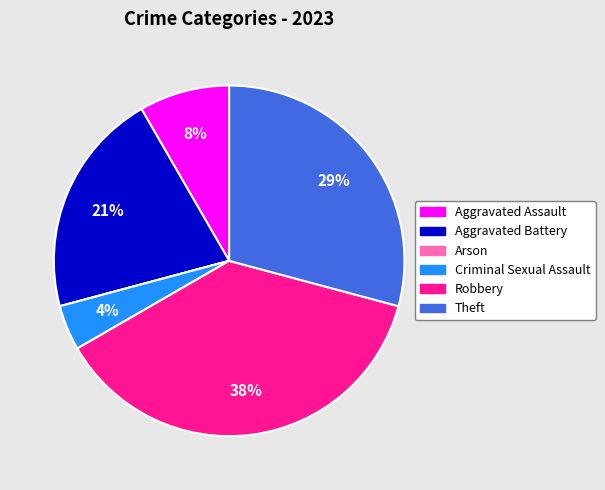

Between Aggravated Battery and Robbery, which is larger?

Robbery